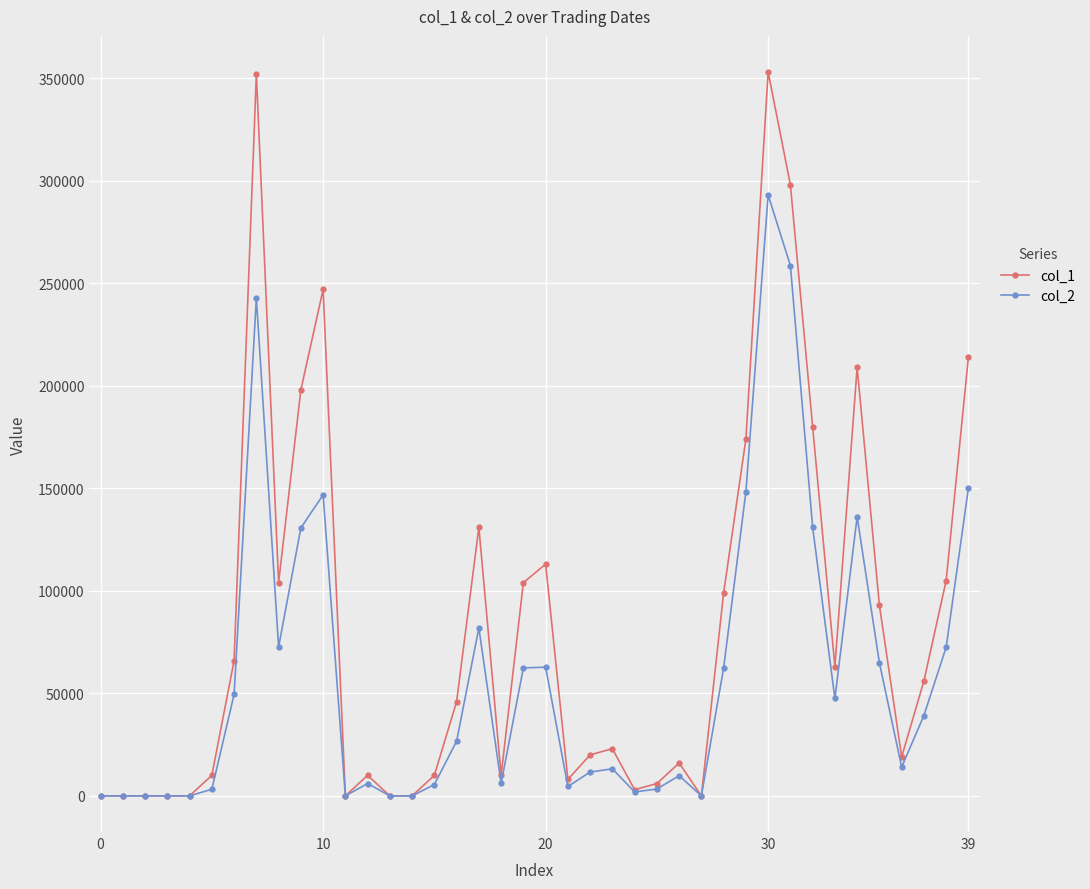

Which series has the largest total across all categories?

col_1